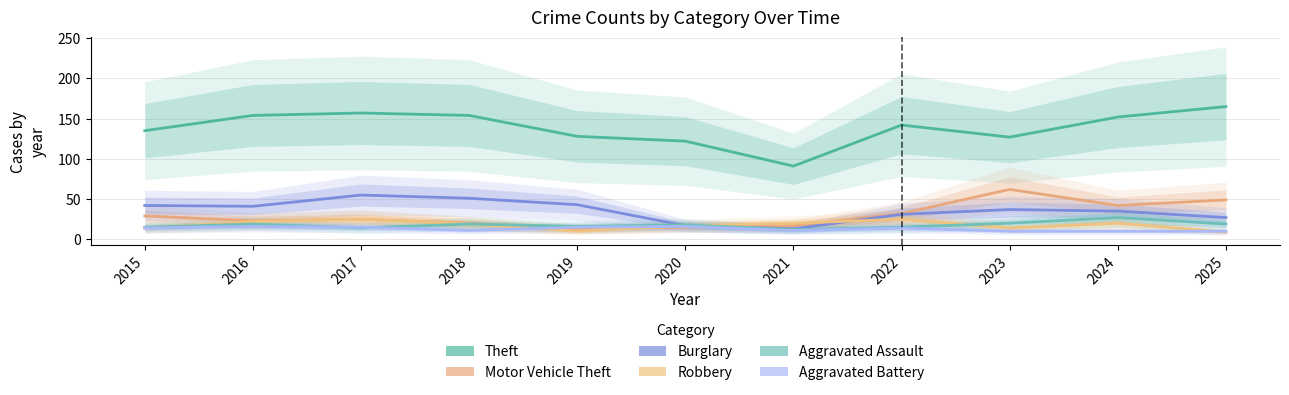

The value of Theft at 2025 is 165. True or false?

True